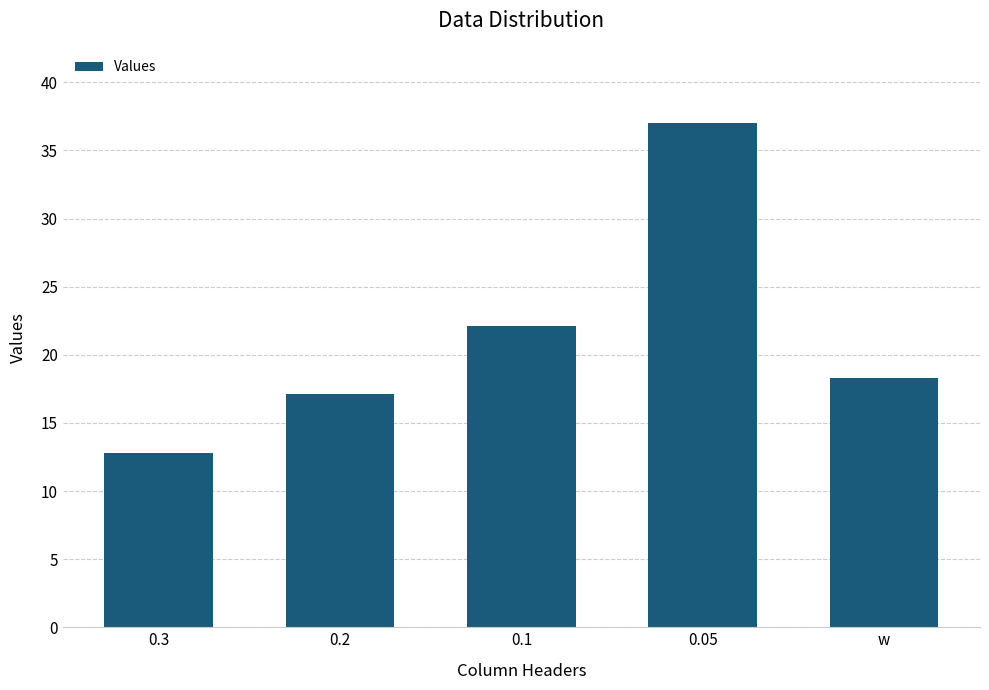

Which category has the lowest value across all series?

0.3